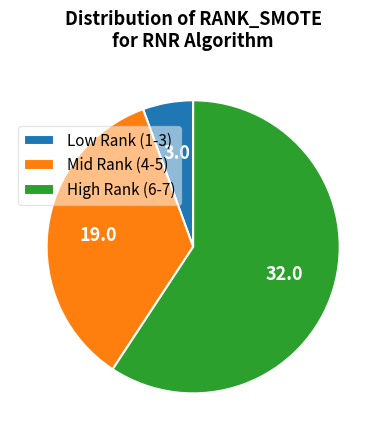

Is there any slice that represents more than half of the pie?

Yes